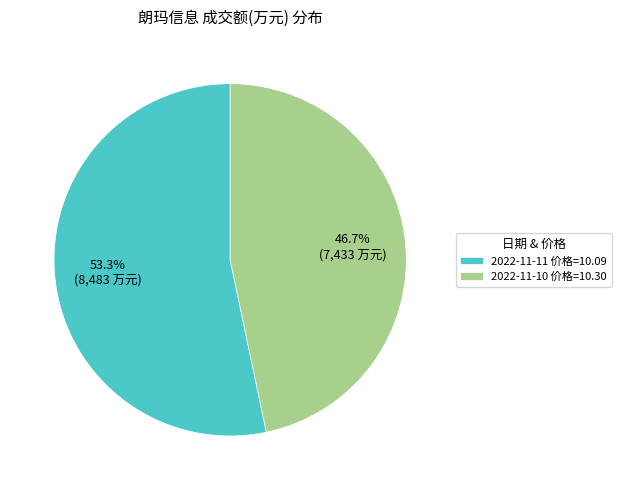

Which category has the biggest portion of the pie?

2022-11-11 价格=10.09